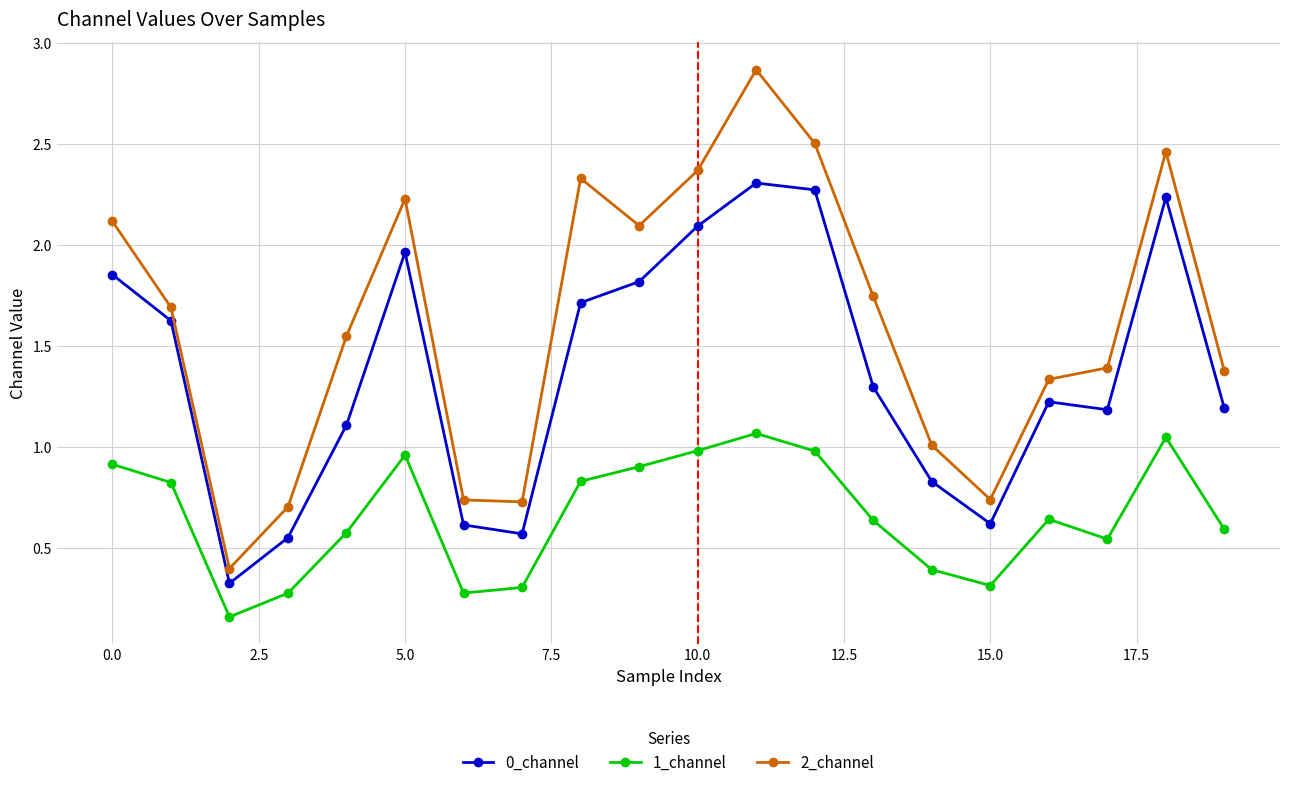

Which series has the largest range (max minus min)?

2_channel